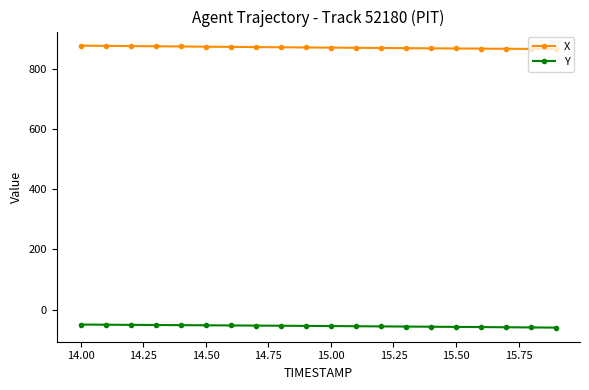

What is the value of the X point at the 8th from the left?

872.1